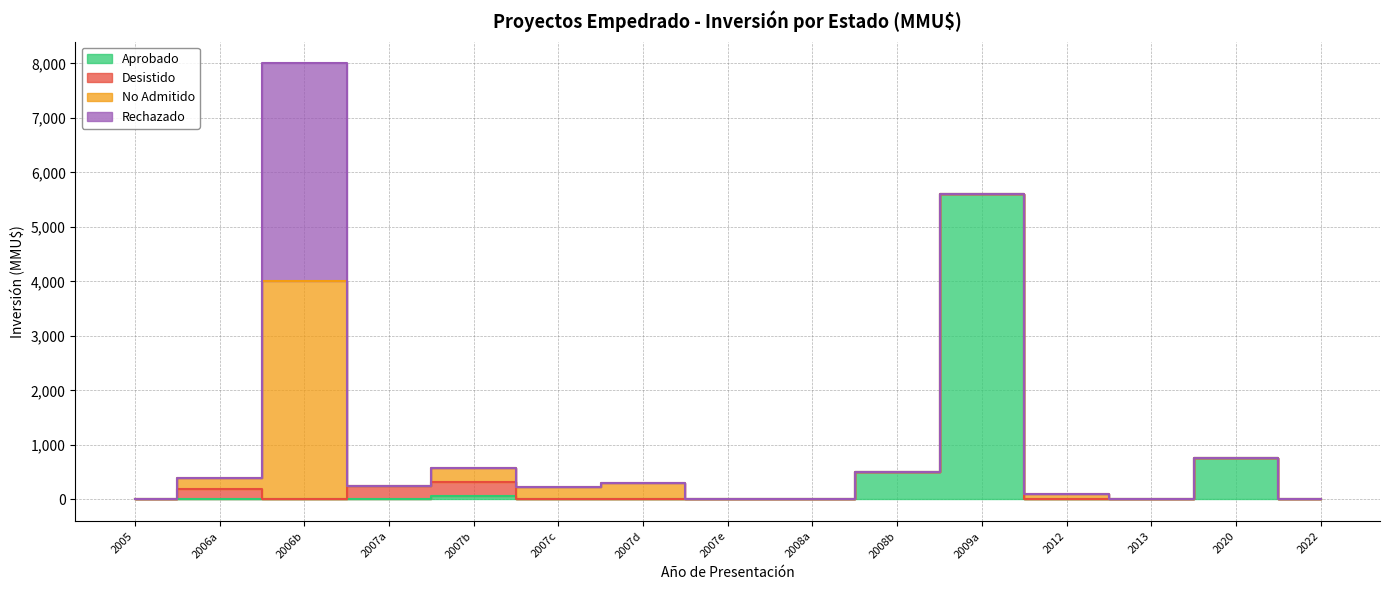

What is the sum of all Desistido values?

700